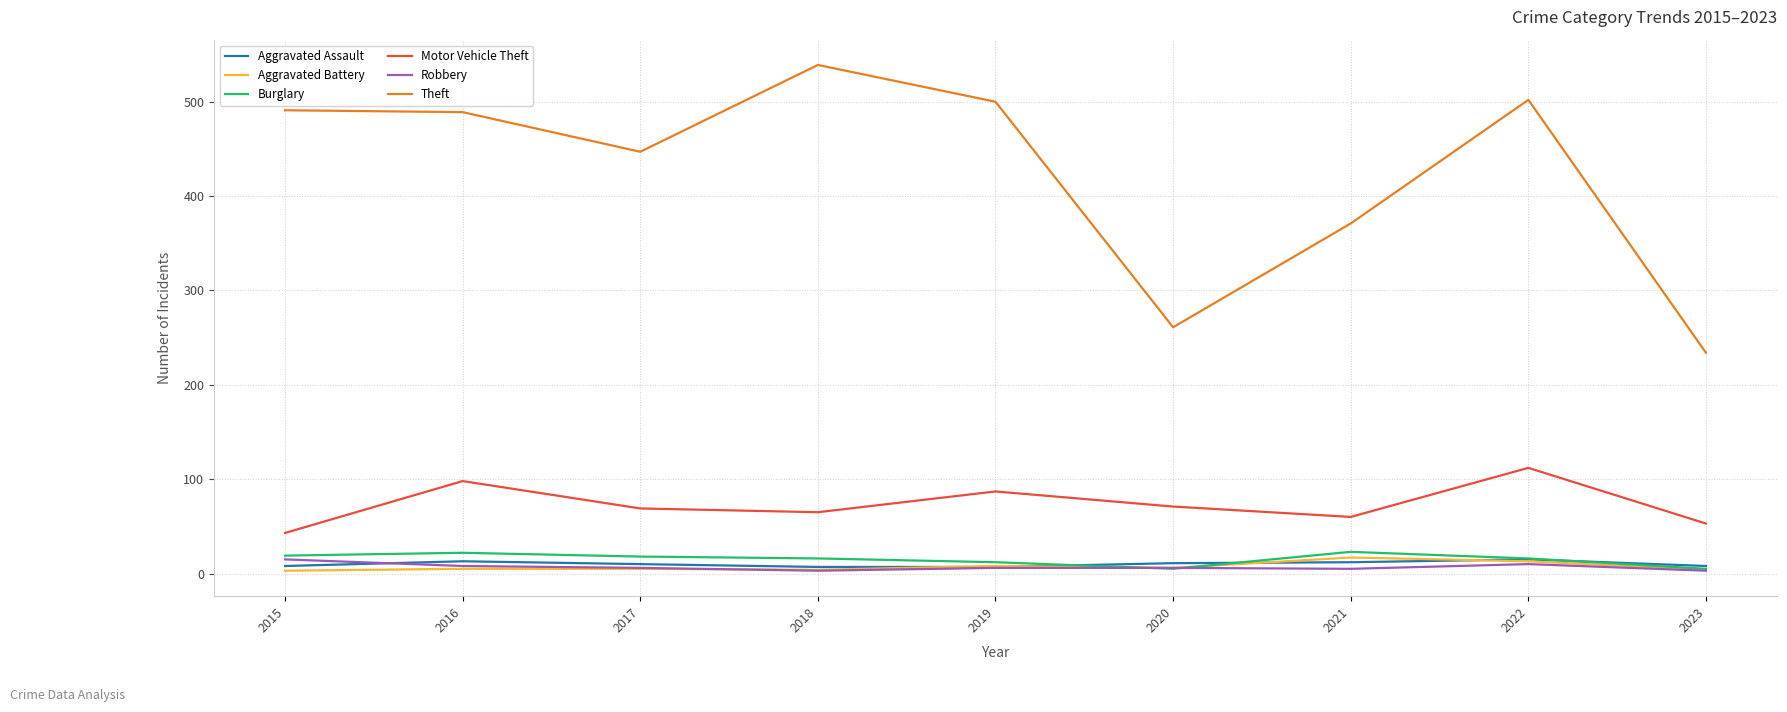

How many lines are shown in the chart?

6